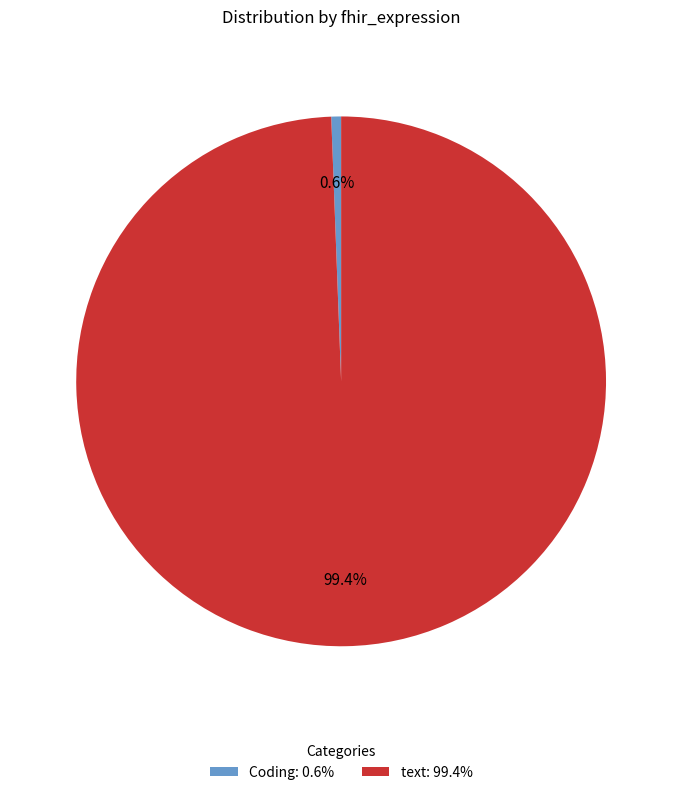

To the nearest percent, what portion does Coding represent?

1%